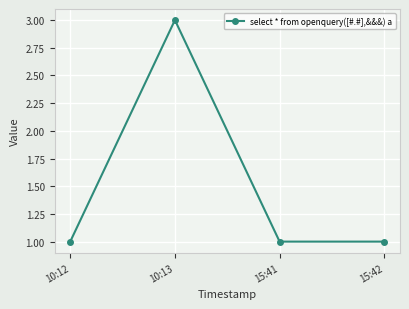

Which label corresponds to the largest value in the chart?

10:13